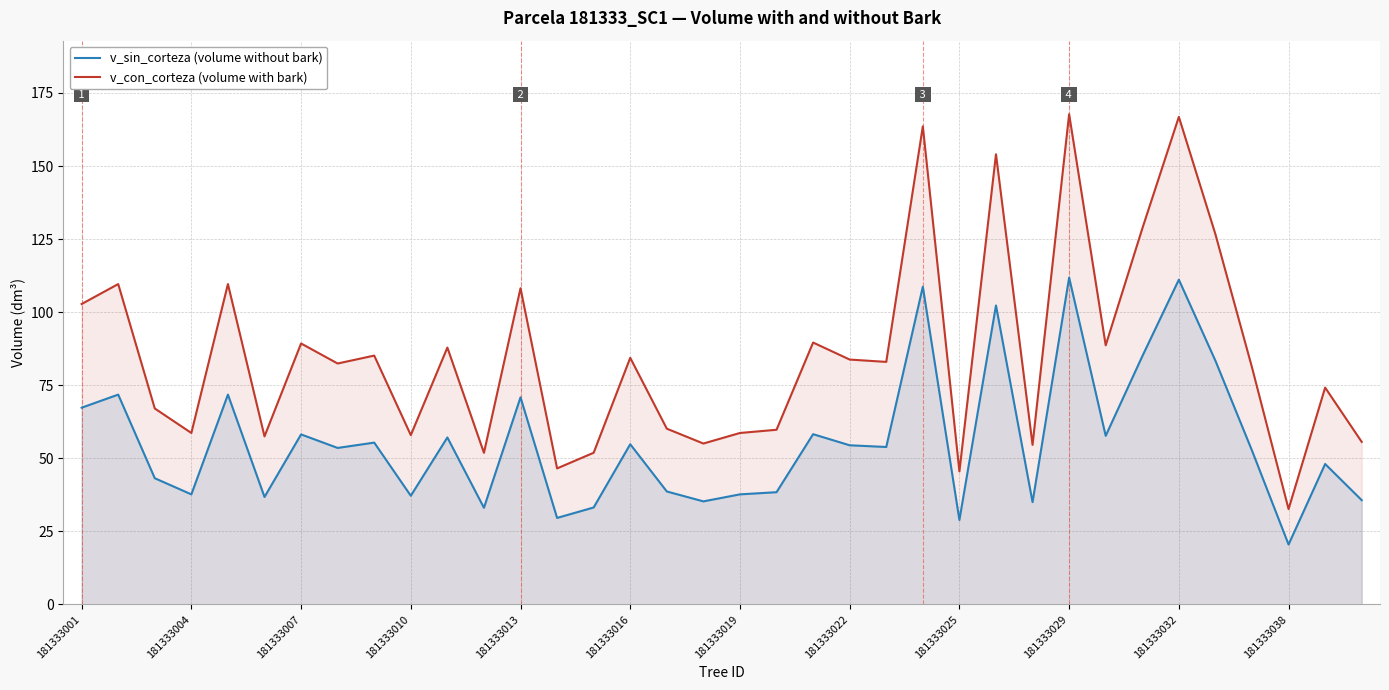

Which series has the largest total across all categories?

v_con_corteza (volume with bark)